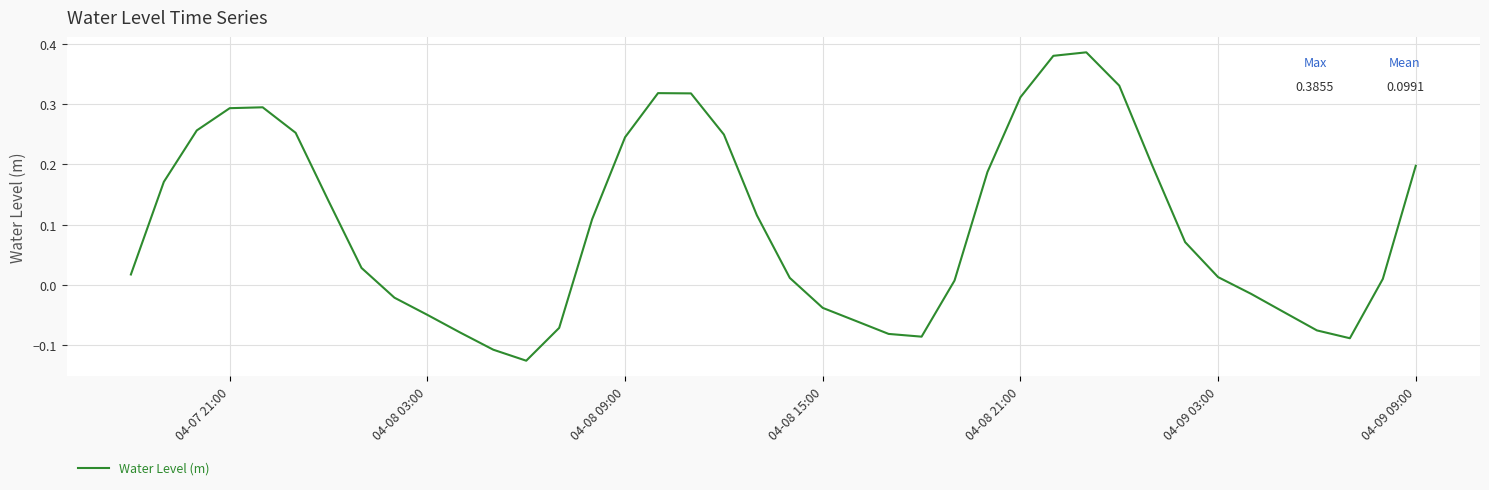

What is the difference between the maximum and minimum values?

0.5